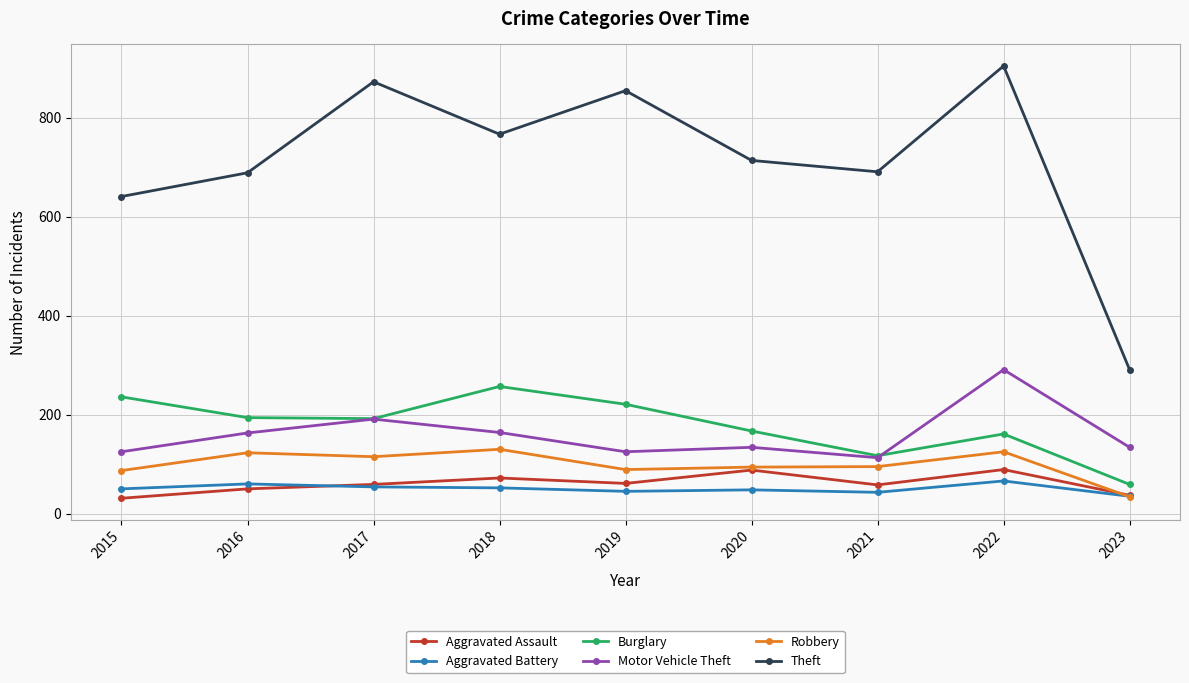

What is the difference between the maximum and second lowest values in the Aggravated Battery series?

23